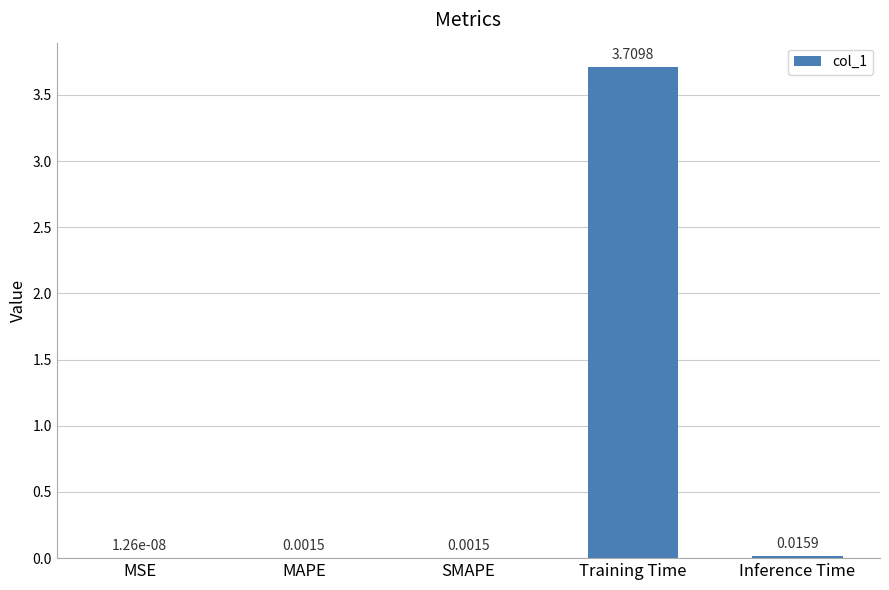

What is the sum of all values?

3.7